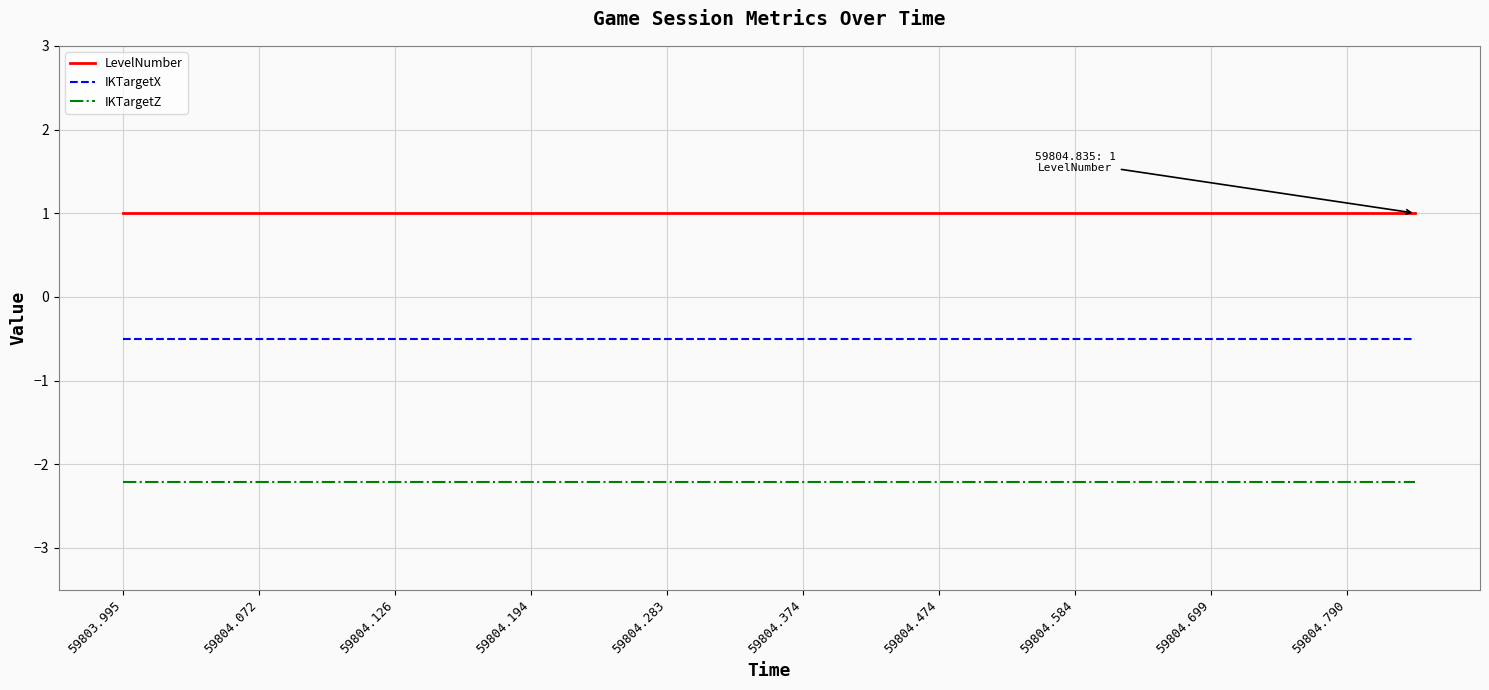

List the series in order of their peak value, lowest first.

IKTargetZ, IKTargetX, LevelNumber